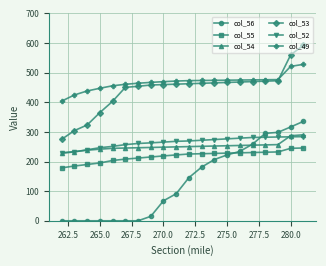

What is the total value across all series at 275.0?

1921.9